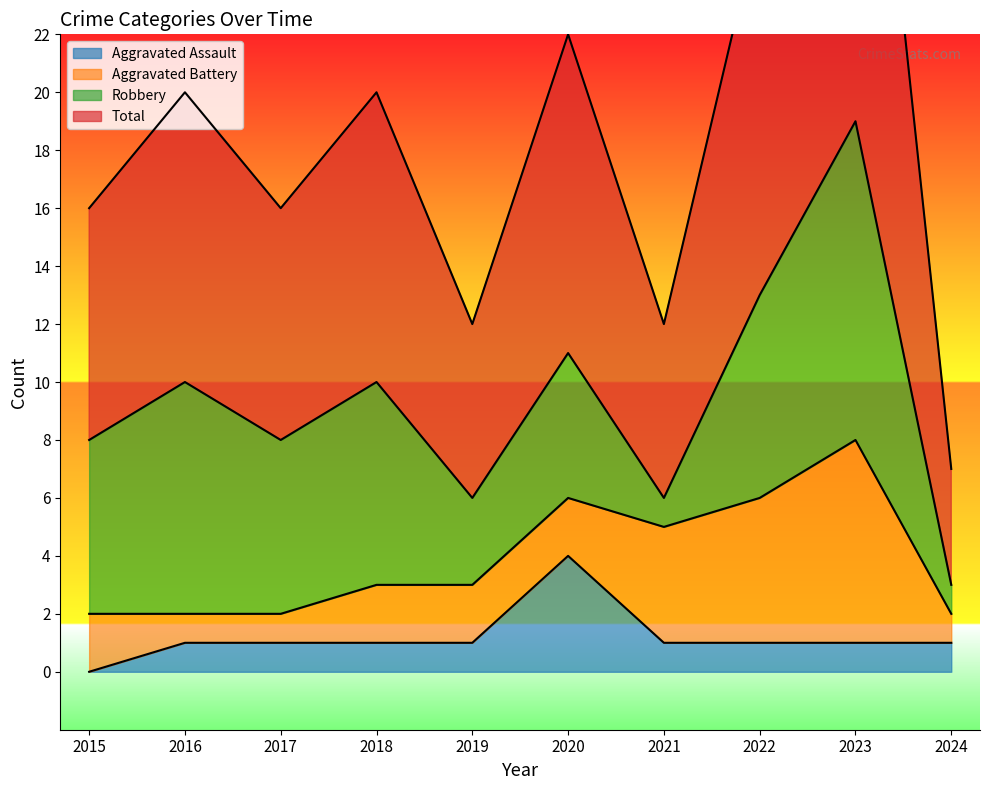

Count the number of categories in the chart.

10